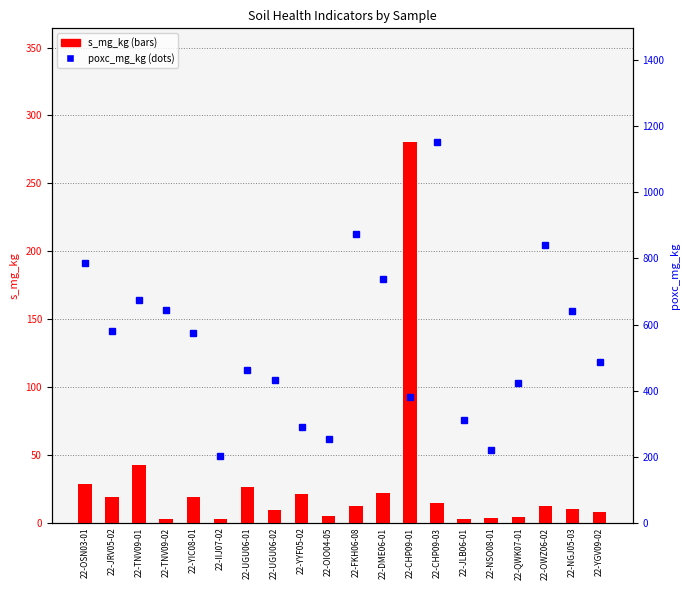

Read the s_mg_kg value at 22-UGU06-01.

26.4